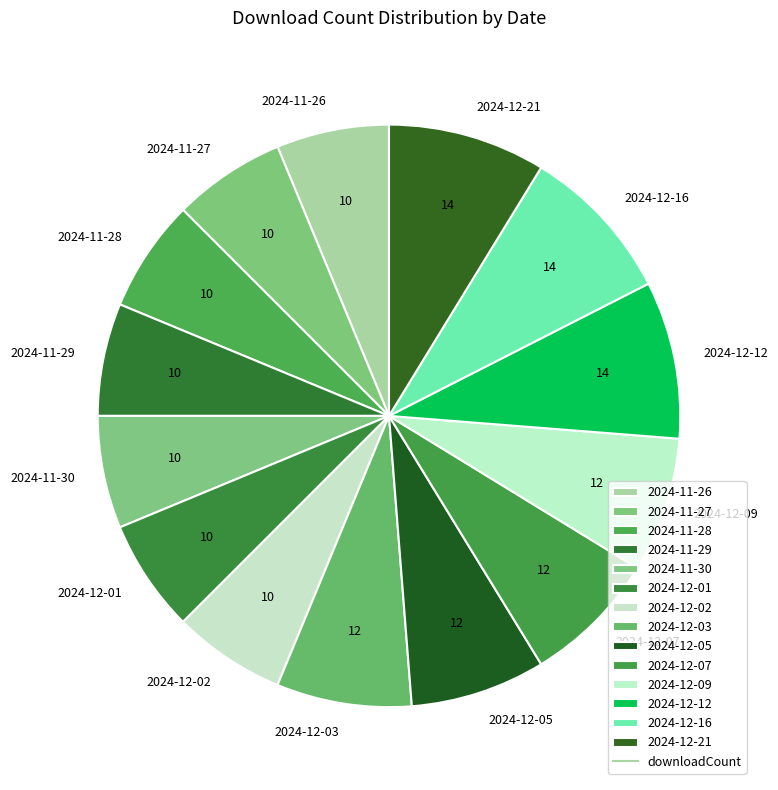

Approximately how many times larger is the value at 2024-11-30 compared to 2024-12-21?

0.7